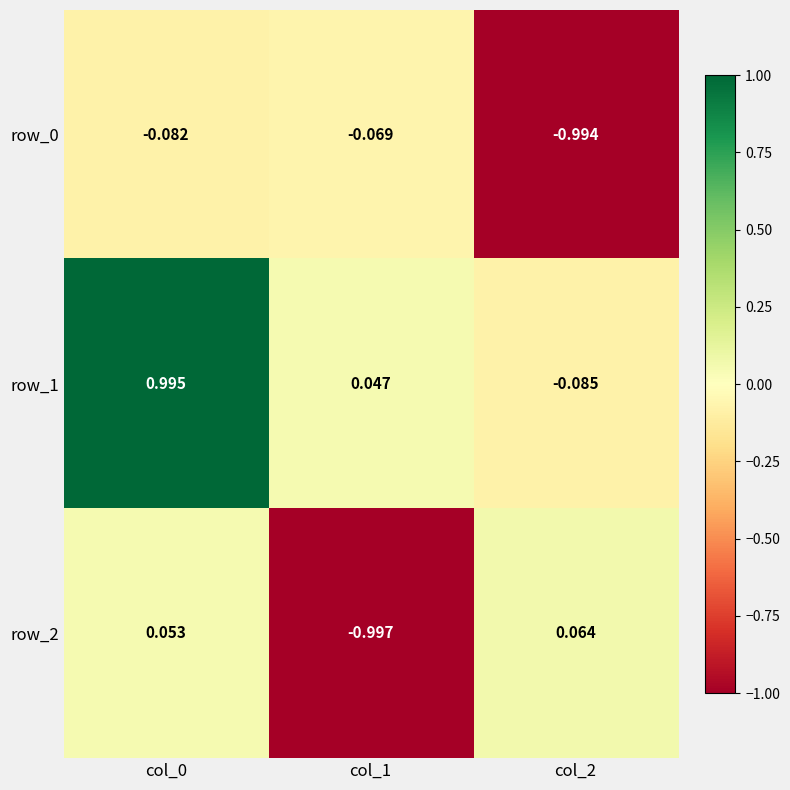

Is the value of row_0 at col_1 greater than the value of row_2 at col_1?

Yes